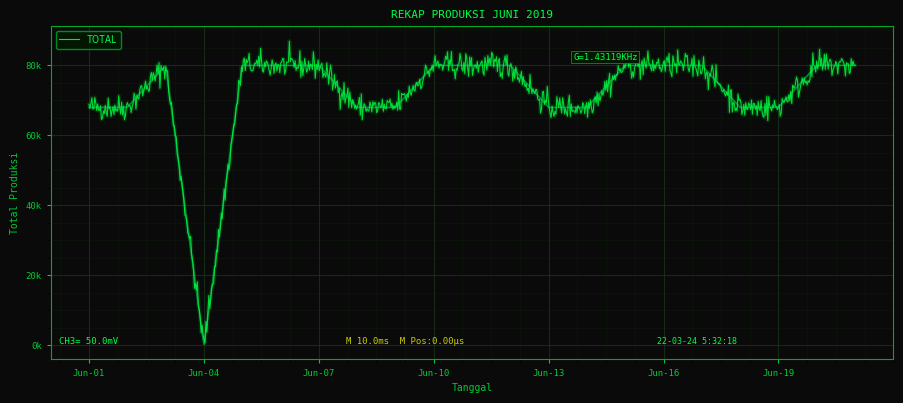

What is the value of the 20th point from the left?

80000